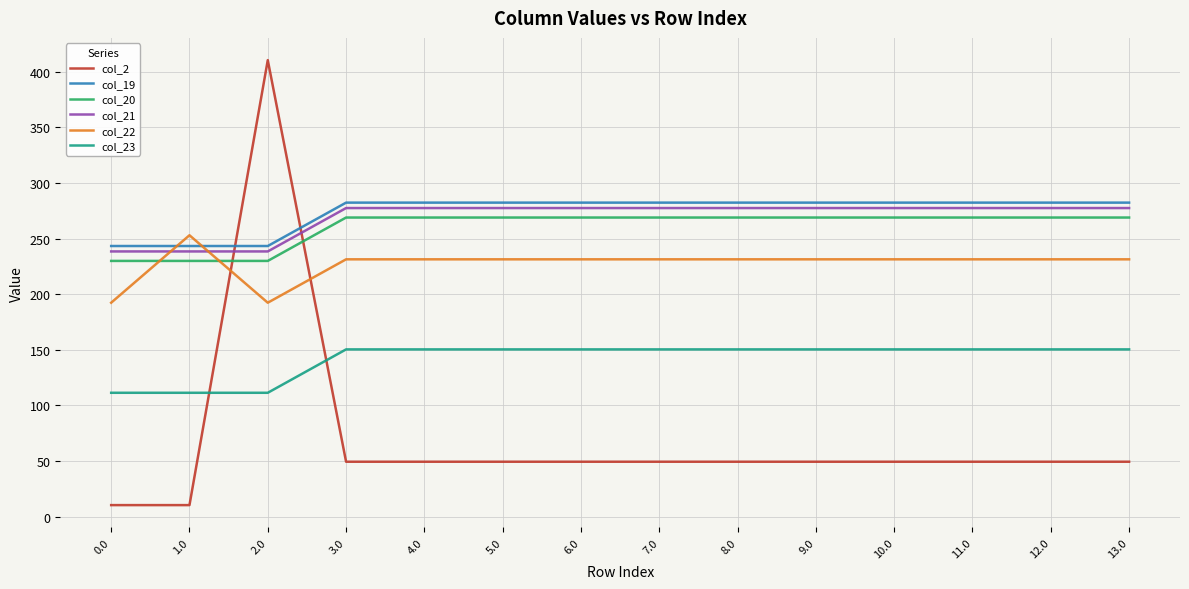

At which category does col_2 reach its first local peak?

2.0